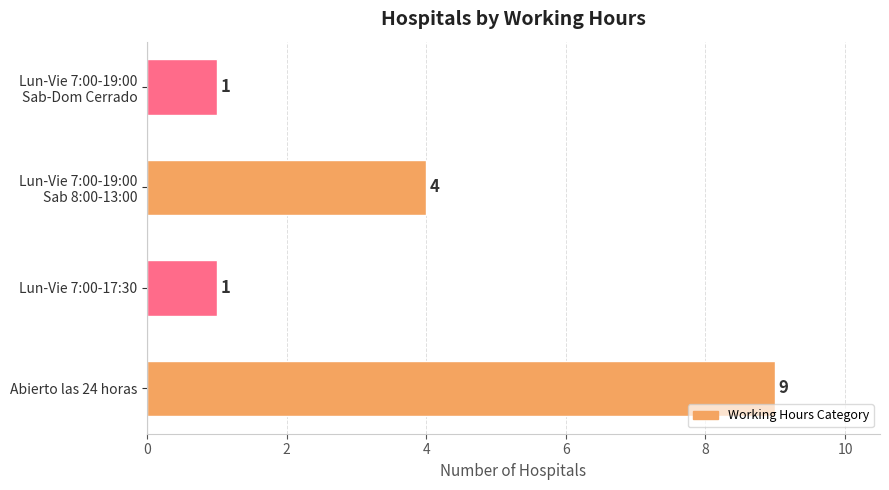

How many bars are there in total?

4